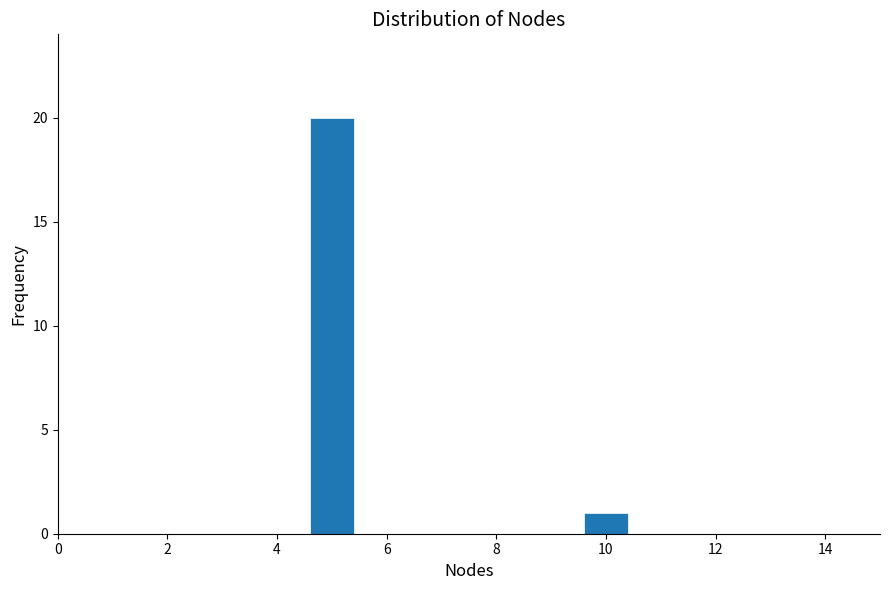

Reading right to left, transcribe all the data shown in this chart.

1	20